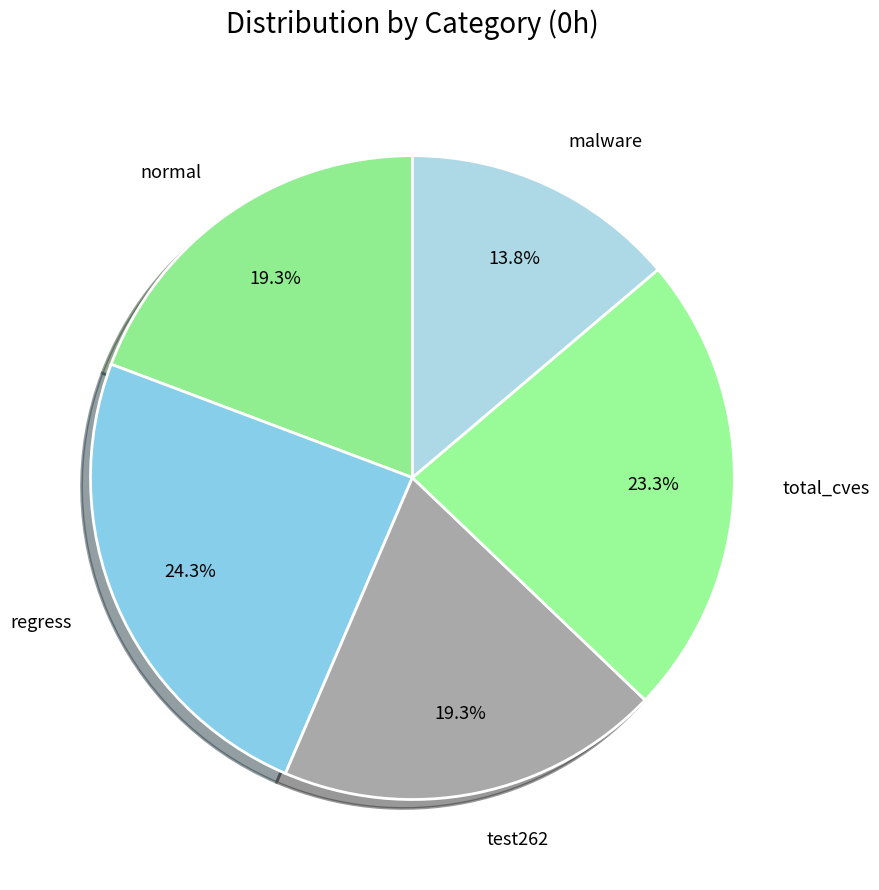

Which has a higher value, malware or regress?

regress